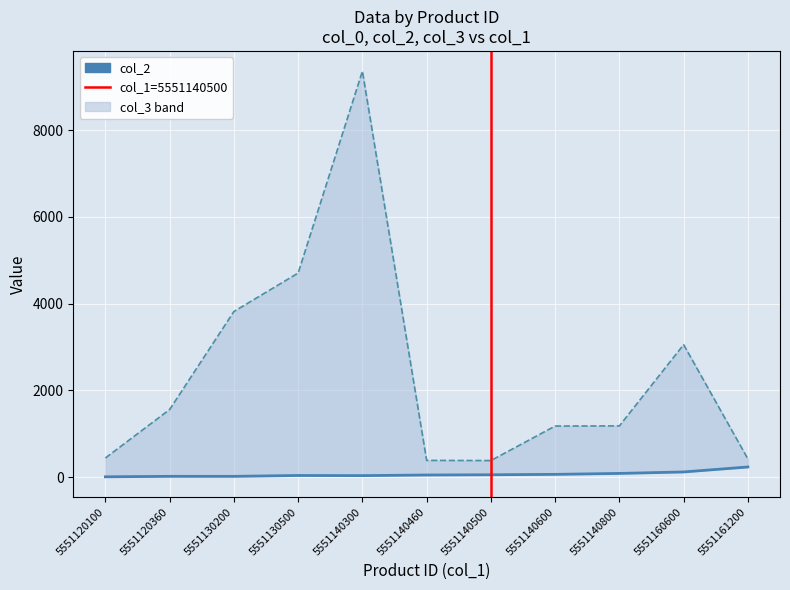

Rank the series by their maximum value, from highest to lowest.

col_3, col_2